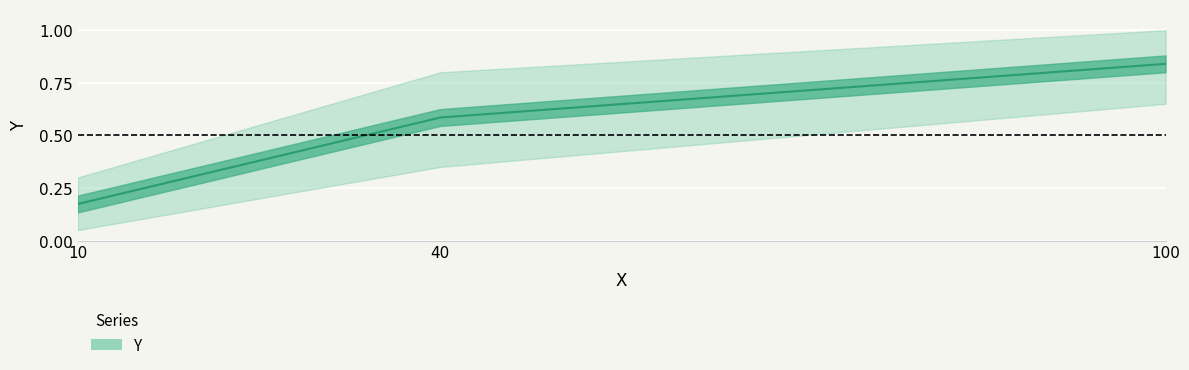

True or false: the data shows 1.0 at 40.

False